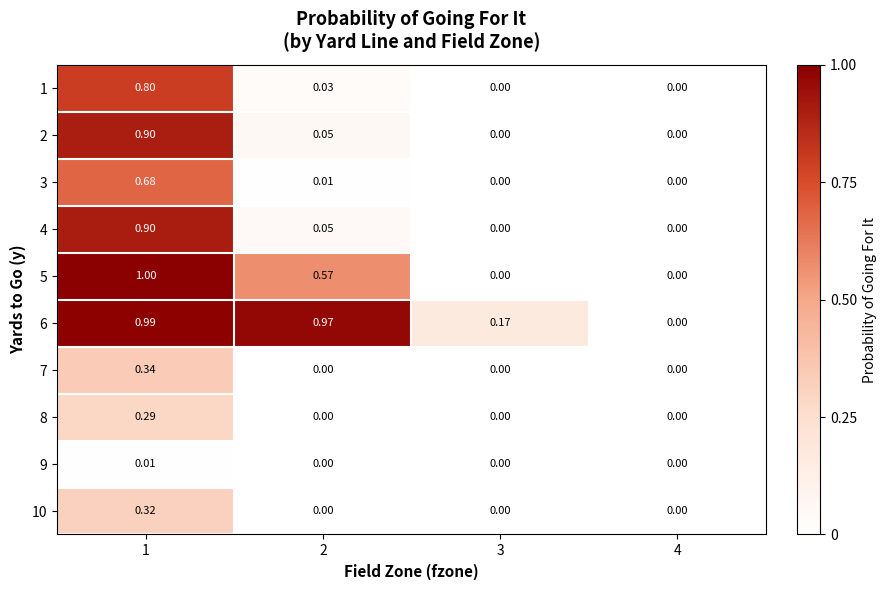

At which category does the chart reach its peak across all series?

1